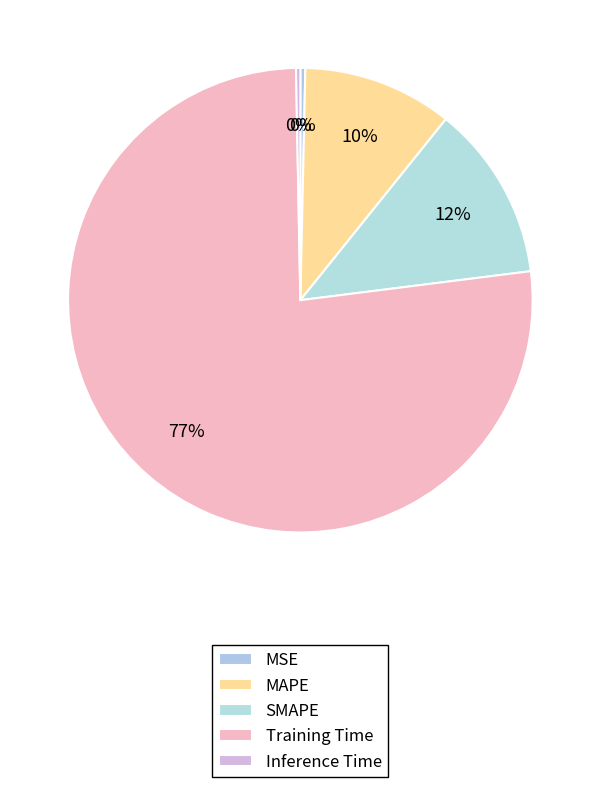

Is there a majority slice in this chart?

Yes